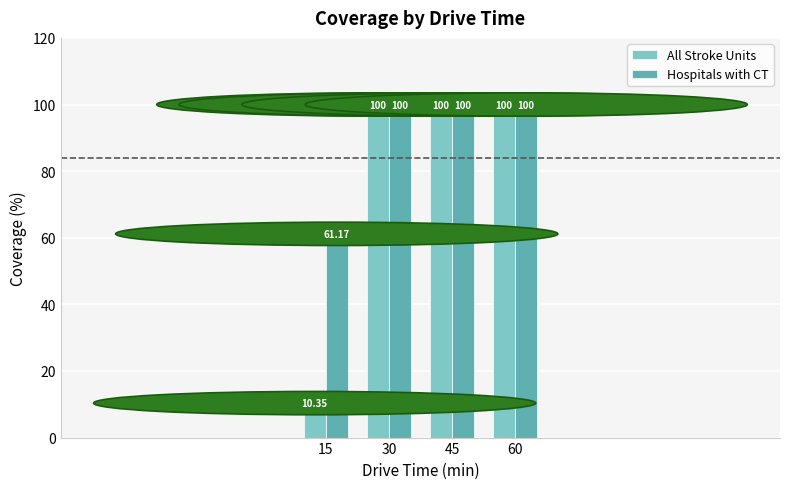

Is the value of Hospitals with CT at 15 greater than the value of All Stroke Units at 30?

No